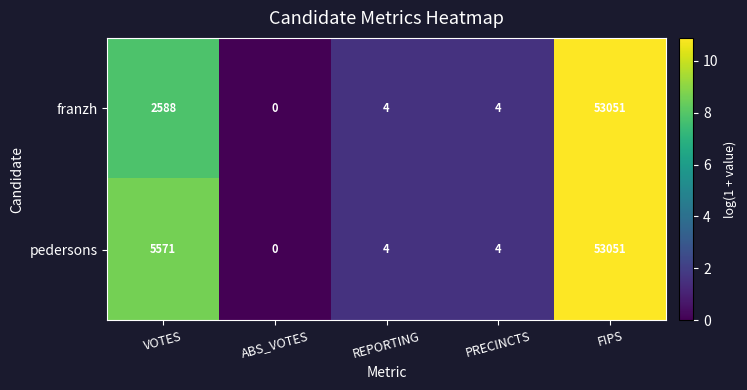

True or false: franzh has a value of 4 at REPORTING.

True